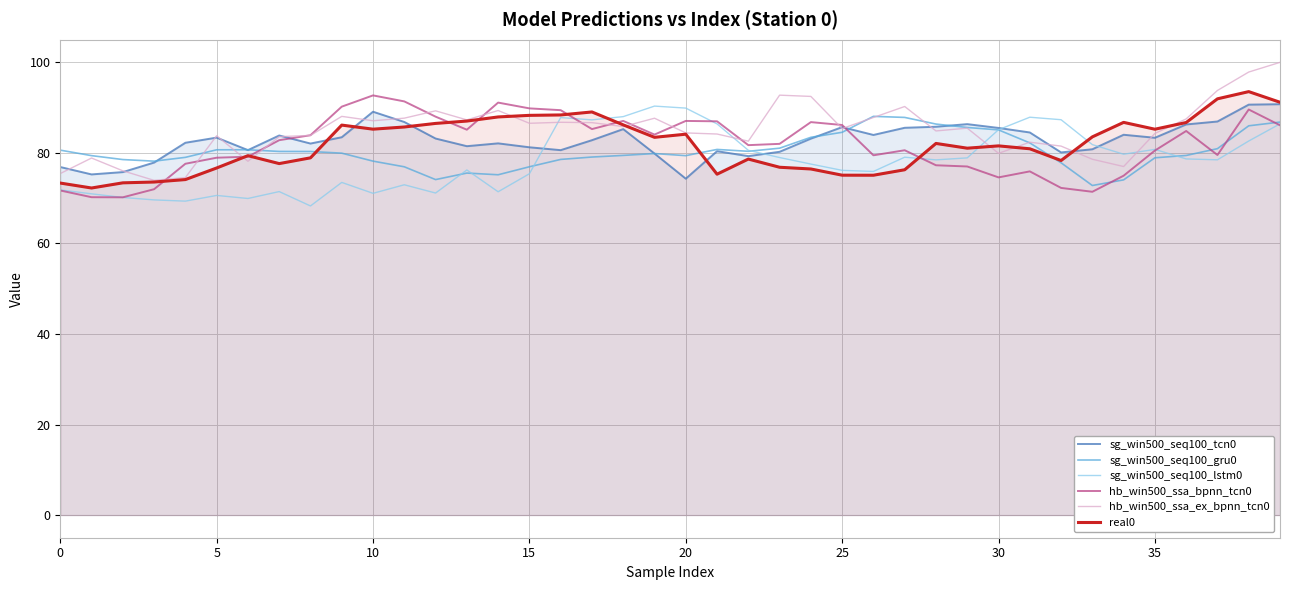

True or false: real0 has more than 1 interior local peaks.

True